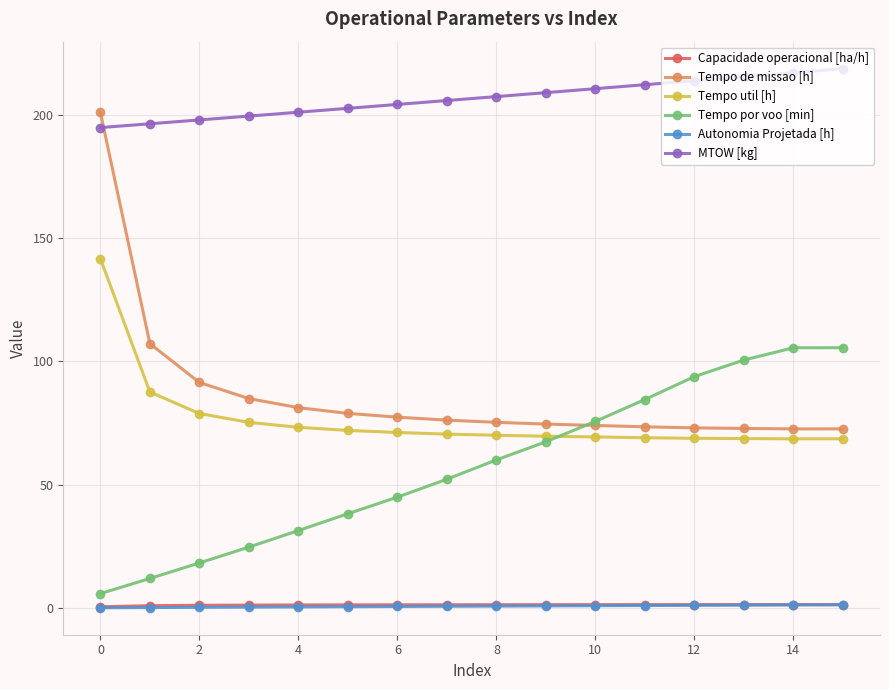

What is the value of the Capacidade operacional [ha/h] point at the 8th from the left?

1.3